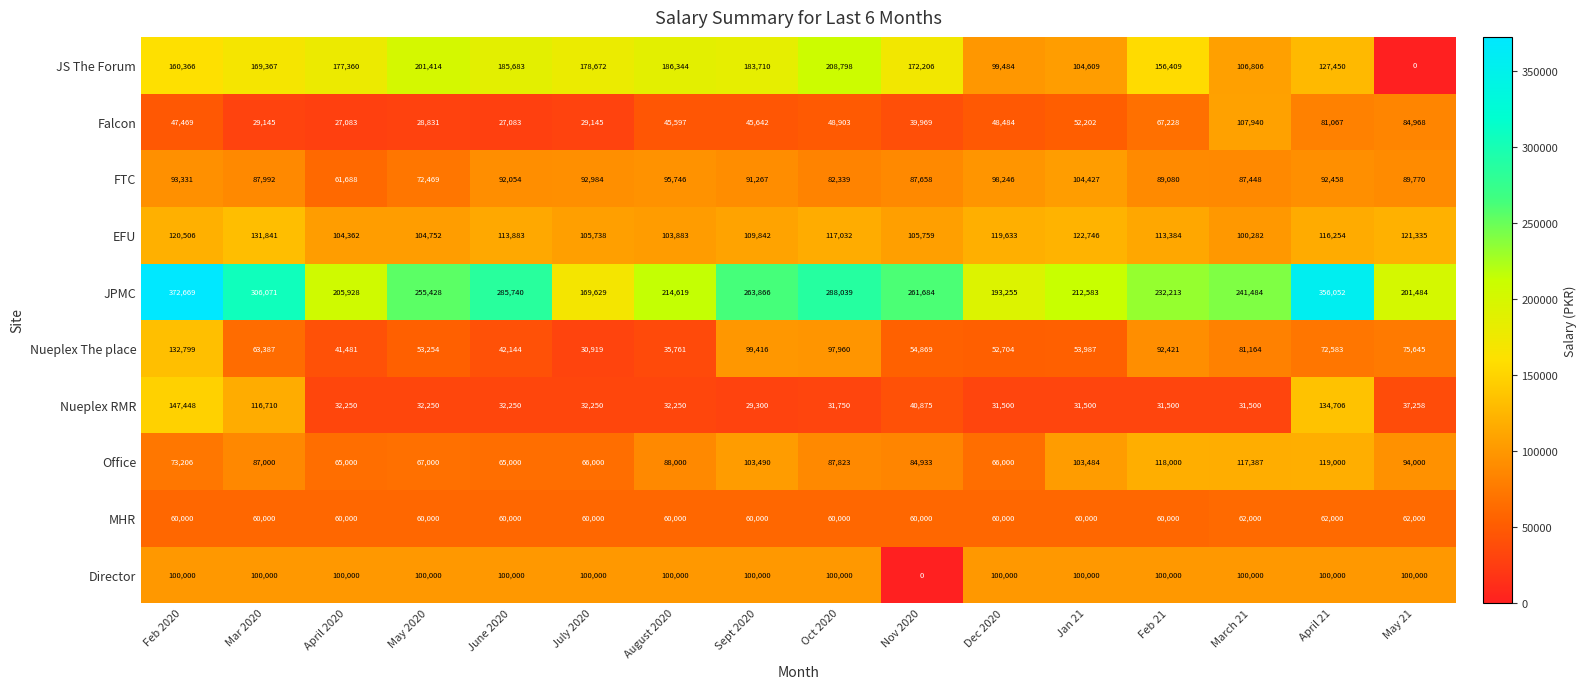

Between Feb 2020 and Mar 2020, which series saw the biggest shift?

Nueplex The place